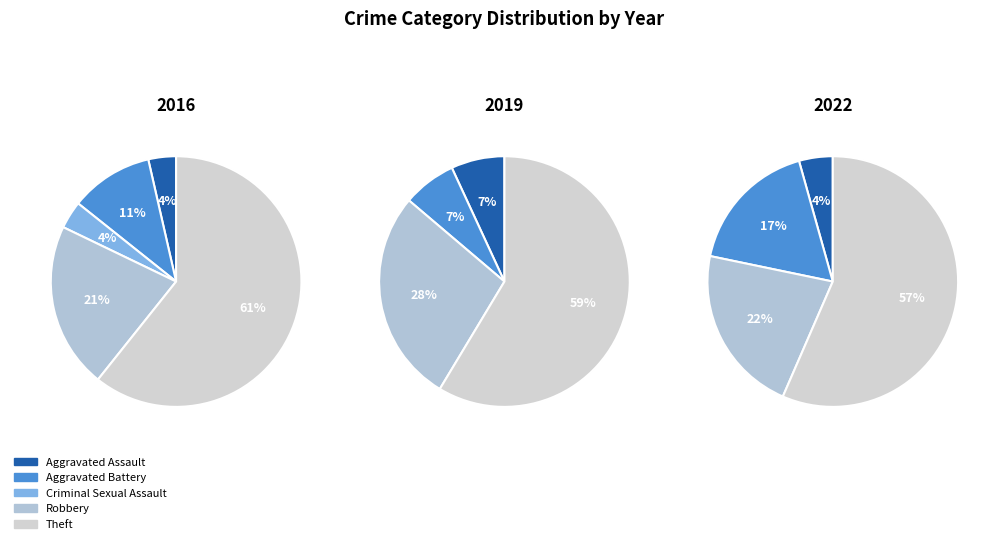

Do Robbery and Aggravated Assault together represent more than half of the pie?

No